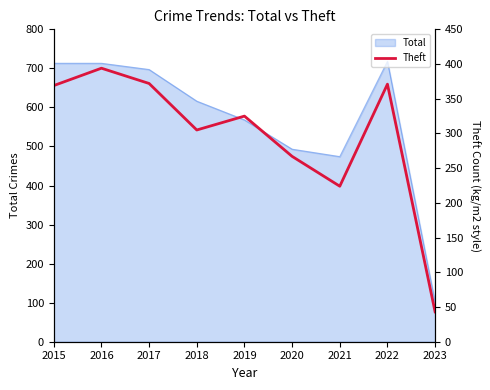

How many values exceed 325?

4